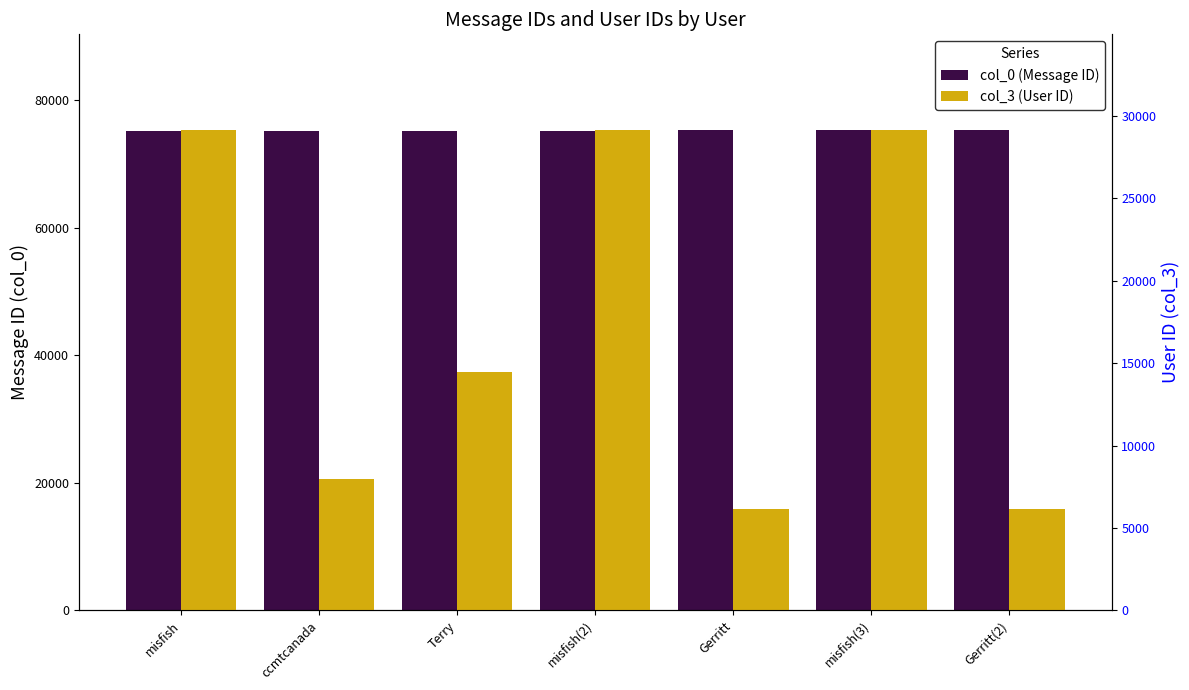

What is the highest value of the col_0 (Message ID) series?

75235